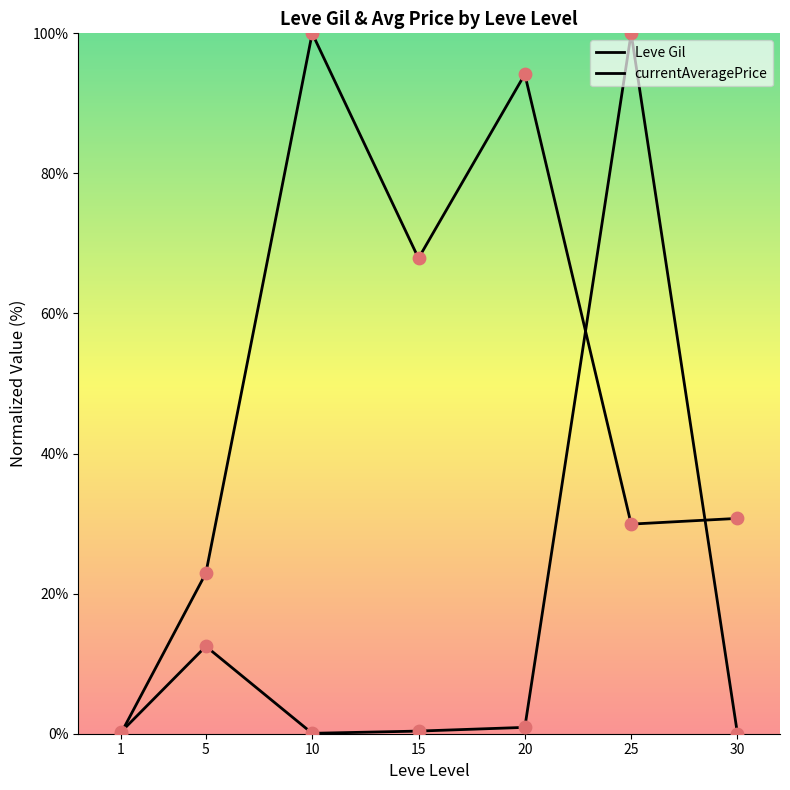

Which series has the widest spread of Y values?

Leve Gil